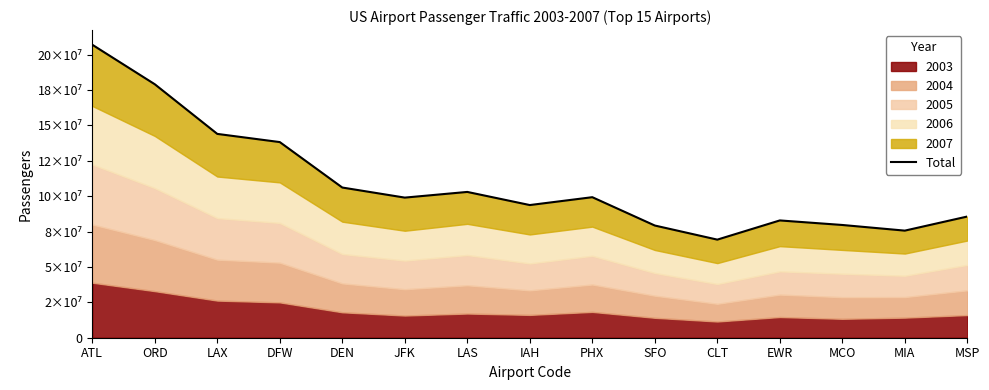

The value at EWR is 56725347. True or false?

False